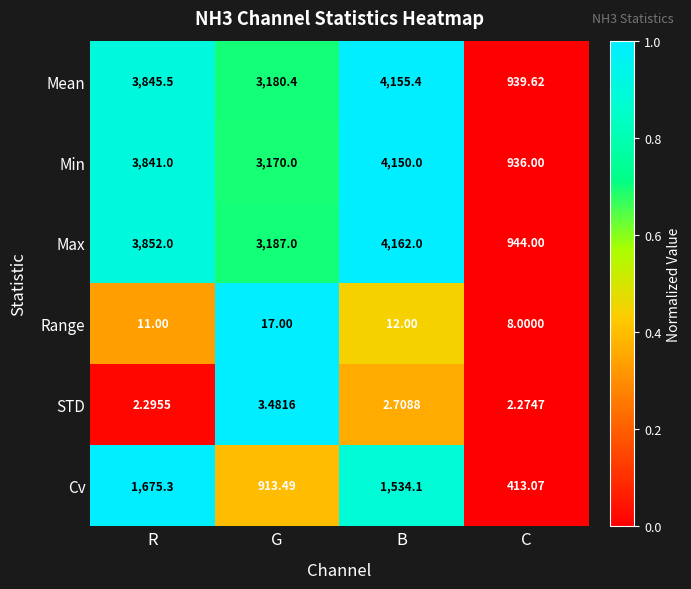

Which series has the largest total across all categories?

Max